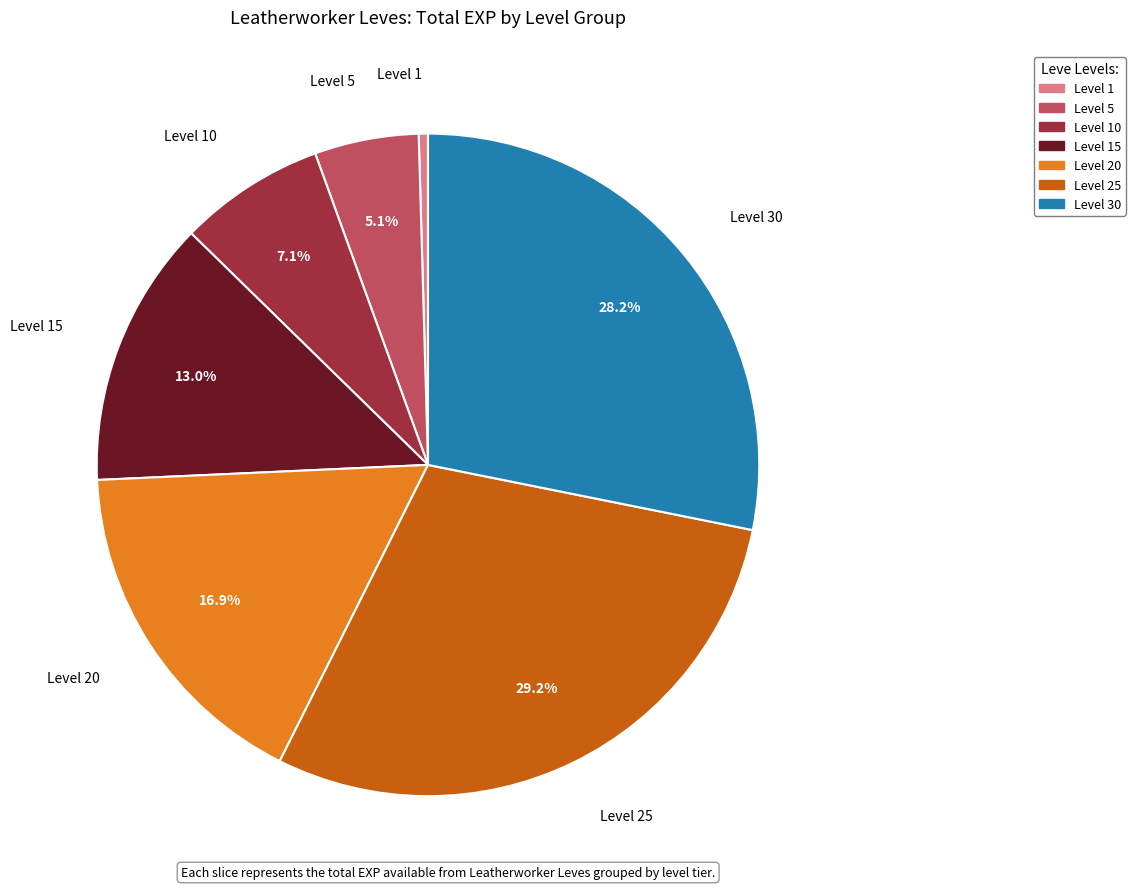

Rank the categories by value from lowest to highest.

Level 1, Level 5, Level 10, Level 15, Level 20, Level 30, Level 25